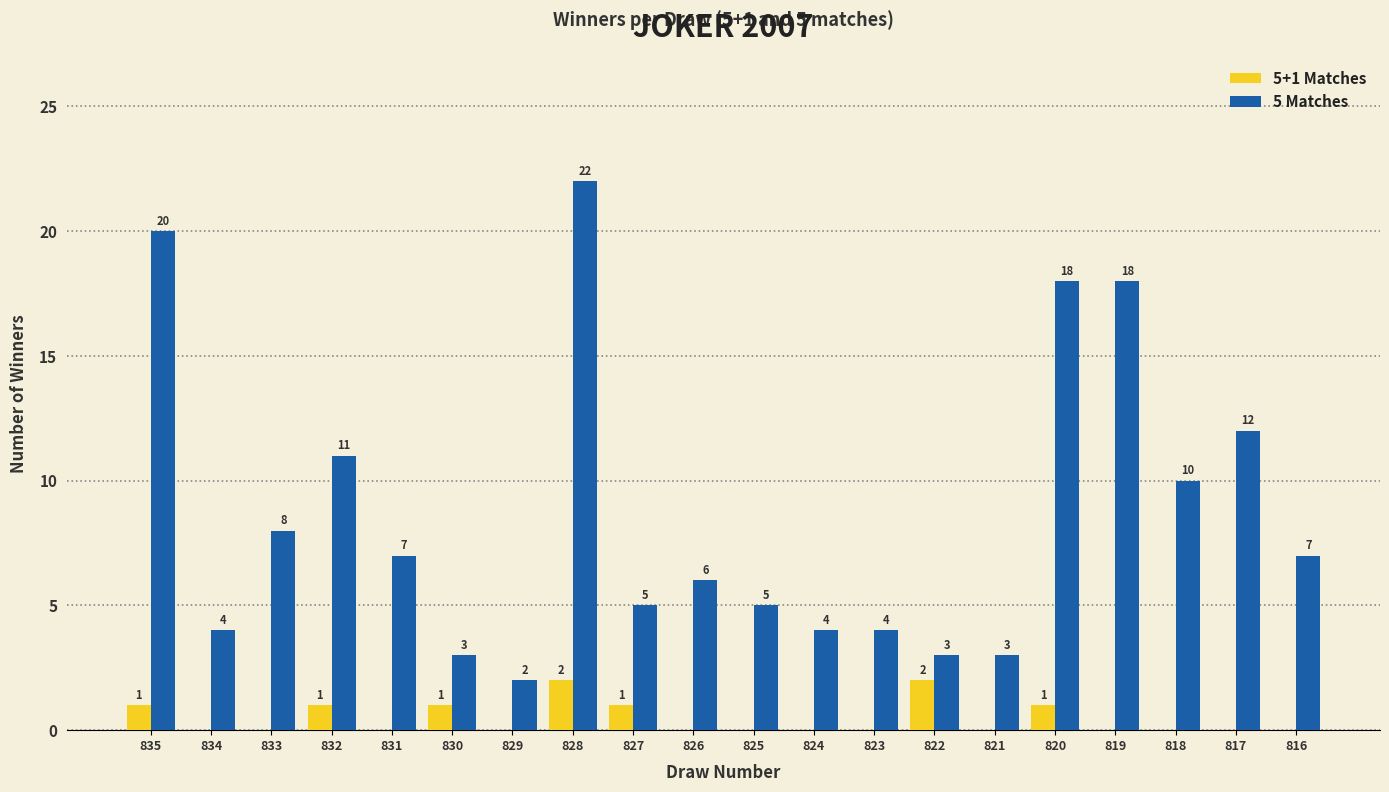

Reading left to right, extract all data points from this chart.

5+1 Matches: 835=1	834=0	833=0	832=1	831=0	830=1	829=0	828=2	827=1	826=0	825=0	824=0	823=0	822=2	821=0	820=1	819=0	818=0	817=0	816=0
5 Matches: 835=20	834=4	833=8	832=11	831=7	830=3	829=2	828=22	827=5	826=6	825=5	824=4	823=4	822=3	821=3	820=18	819=18	818=10	817=12	816=7